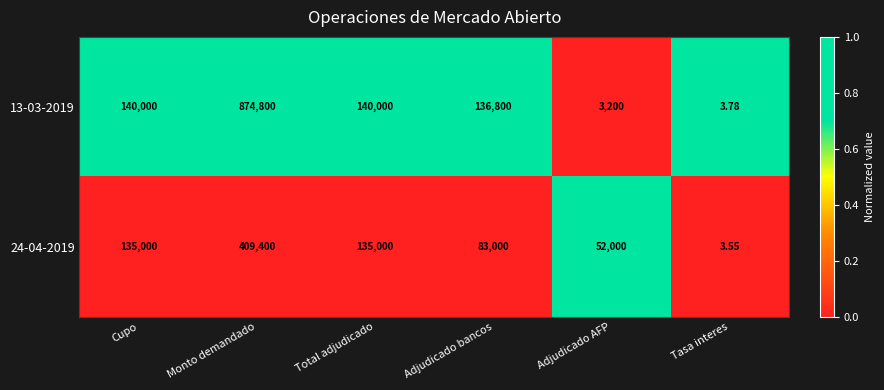

Is the value of 24-04-2019 at Monto demandado greater than the value of 13-03-2019 at Cupo?

Yes